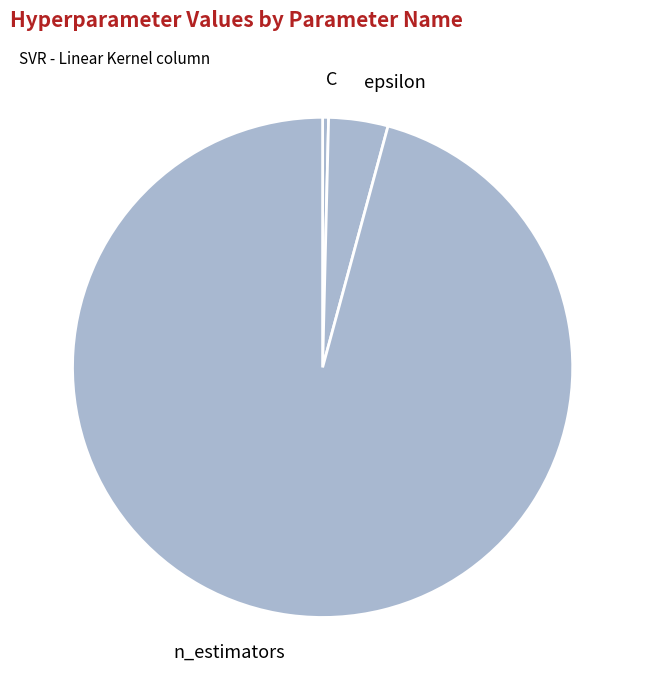

Combined, do C and n_estimators account for over 50%?

Yes